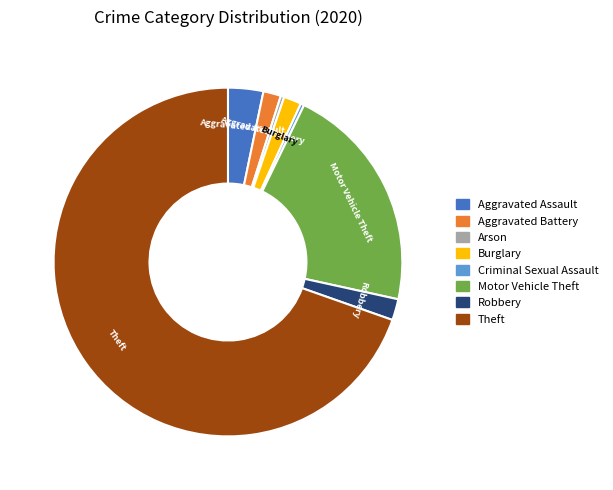

Which slice is the largest?

Theft